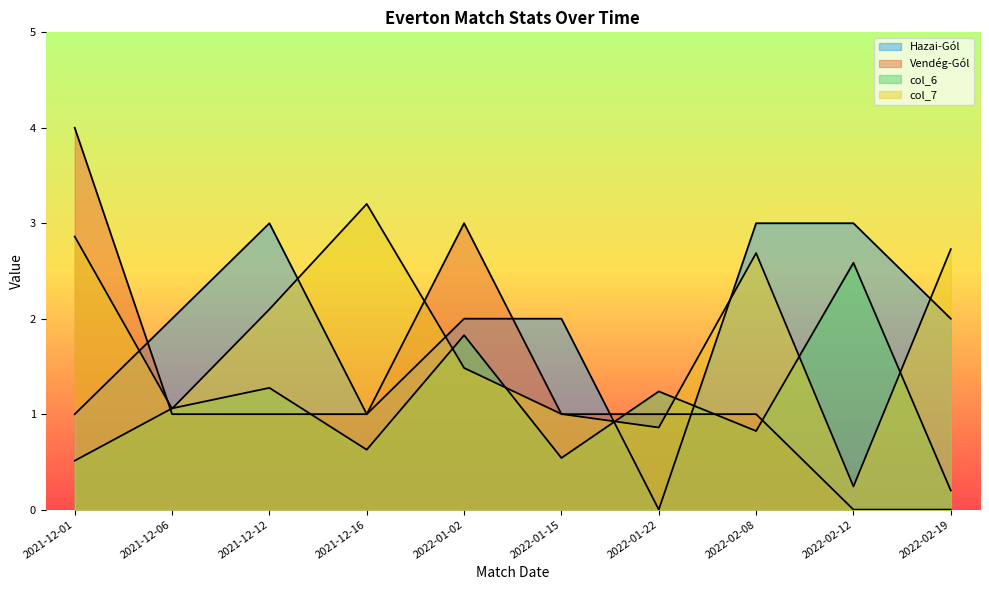

What is the average value of the Vendég-Gól series?

1.3